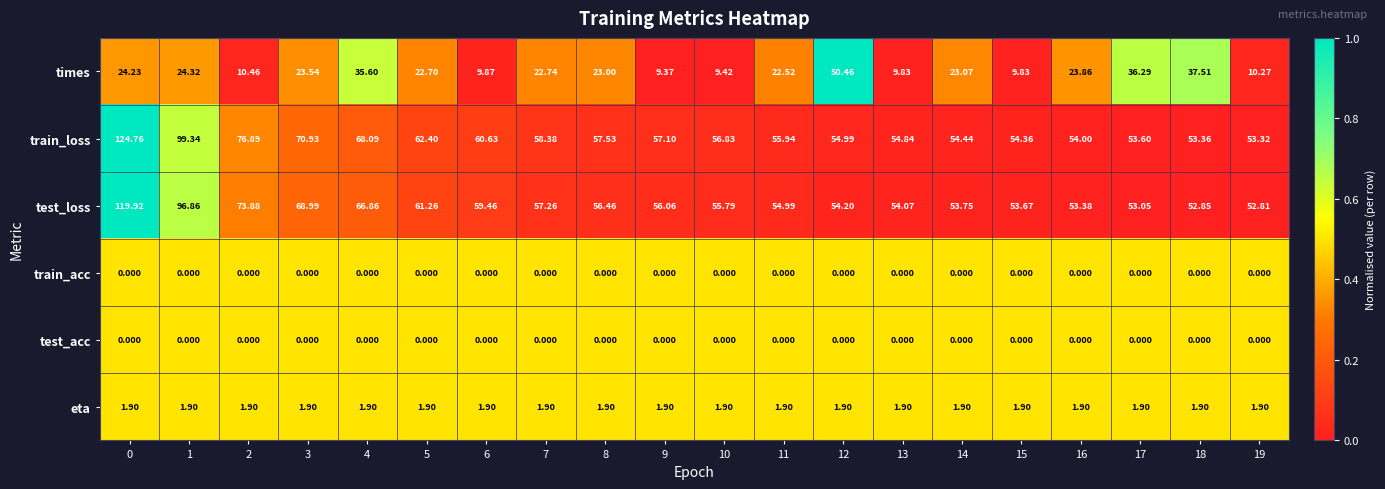

What is the total value across all series at 0?

270.8